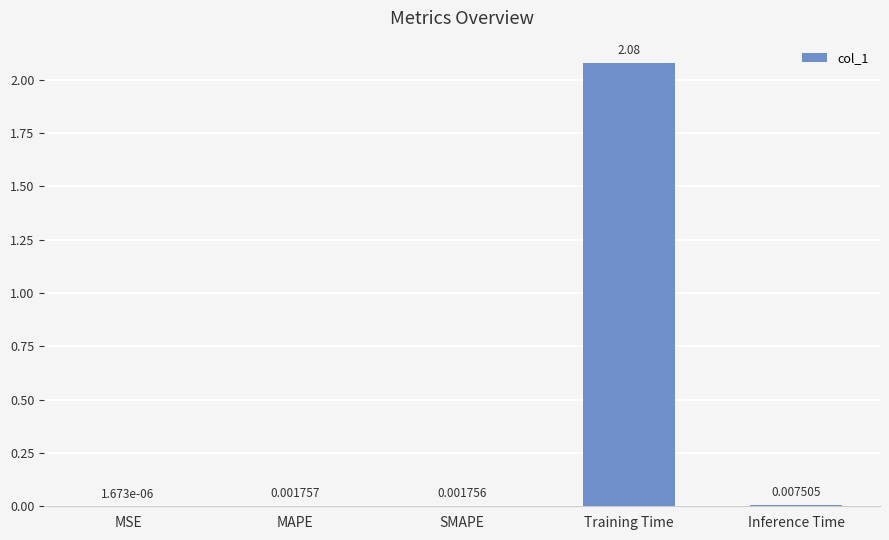

Are the bars horizontal?

No